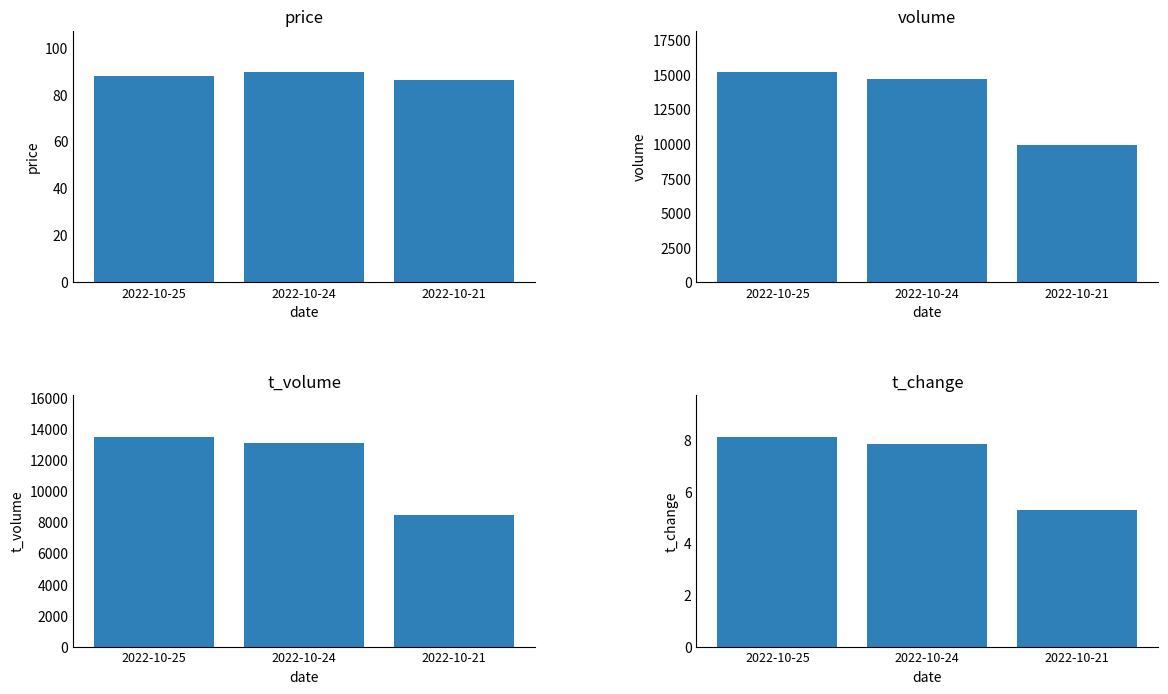

What value does the volume series have at 2022-10-25?

15159.0